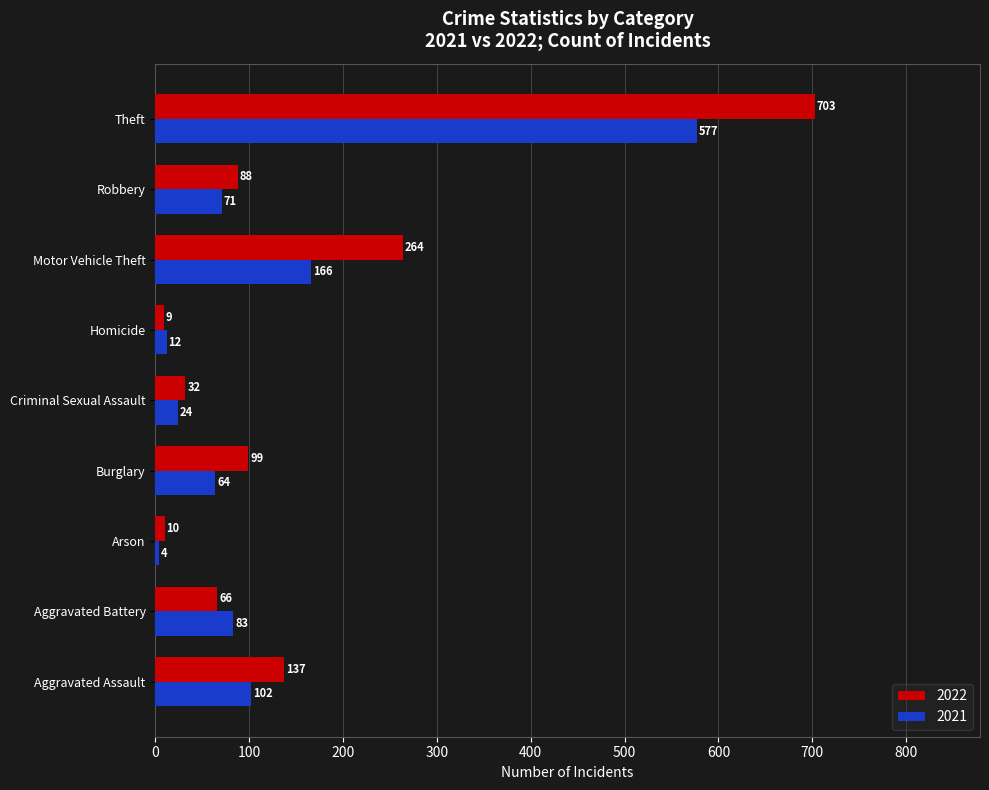

True or false: 2022 has a value of 703 at Theft.

True